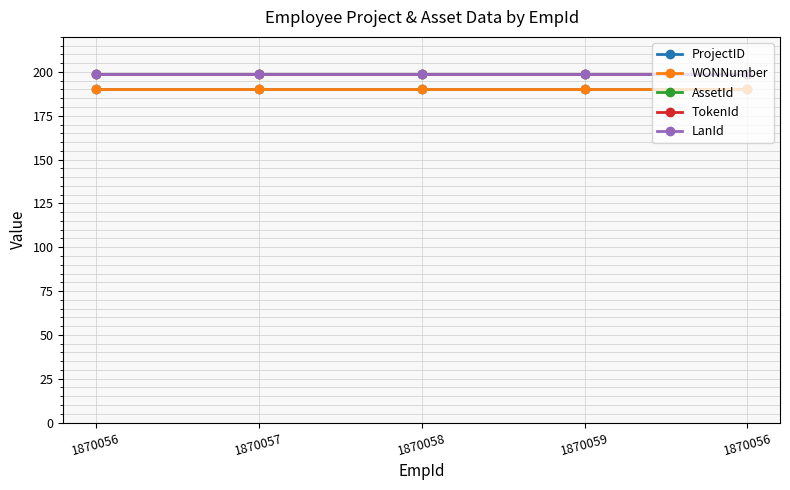

At which label does WONNumber reach its minimum?

1870056